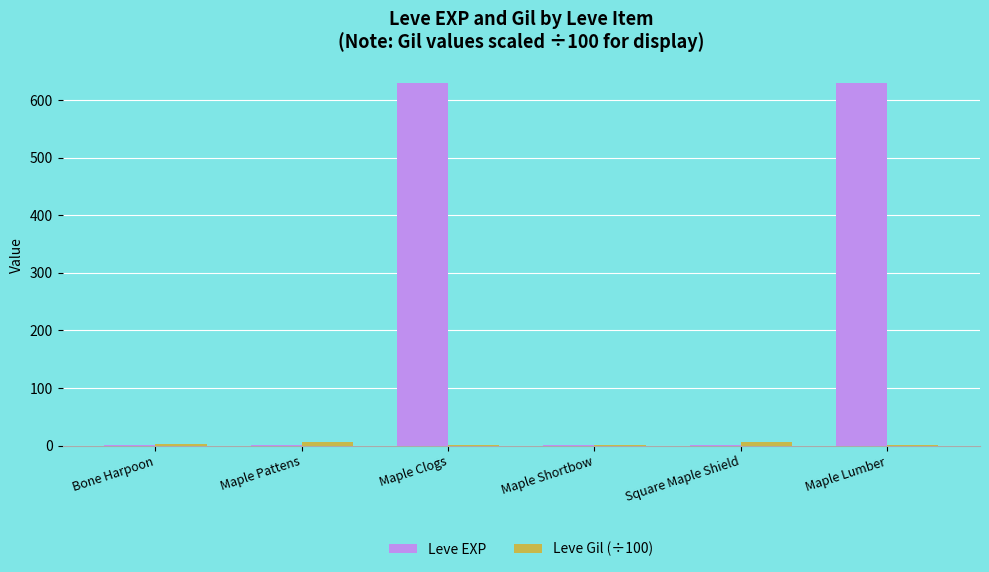

What is the maximum value shown in the chart?

630.0